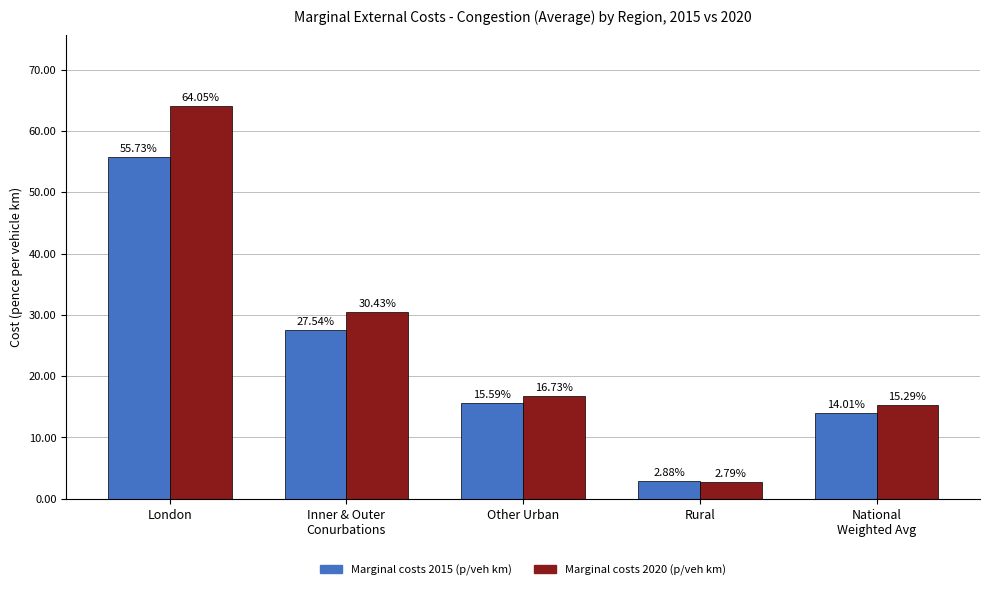

What is the total value across all series at Rural?

5.7